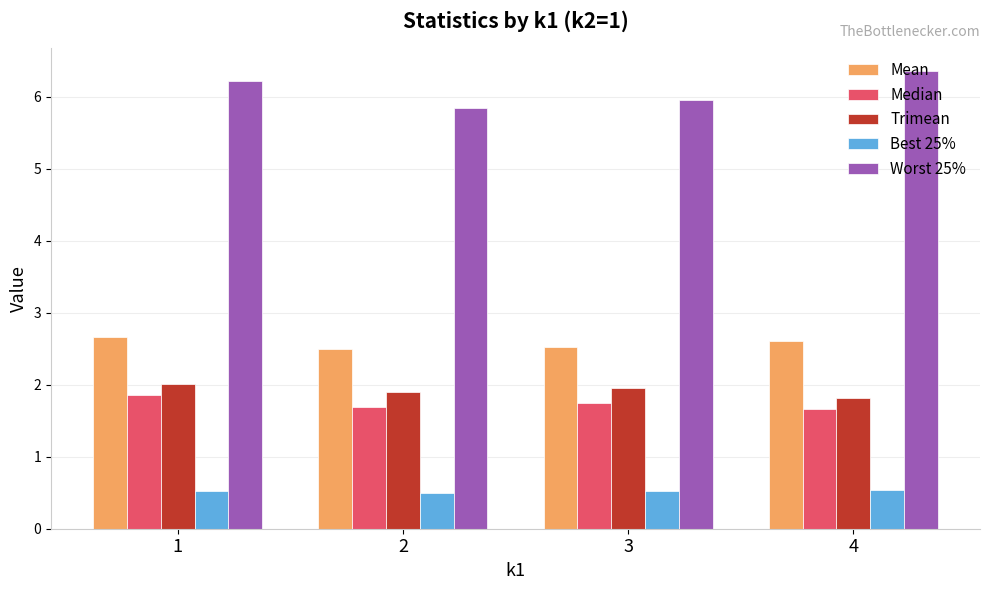

Which series has the widest spread of values?

Worst 25%